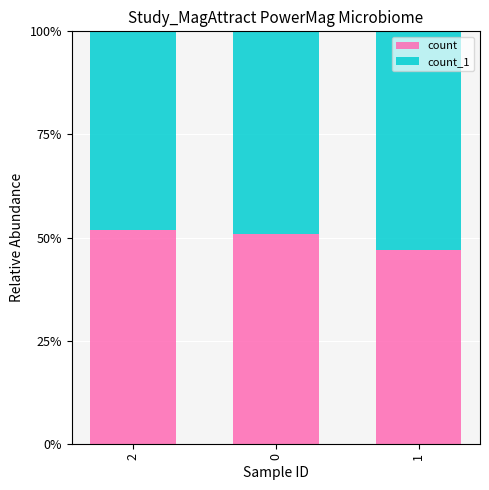

The count_1 series shows 0.8 at 1. True or false?

False